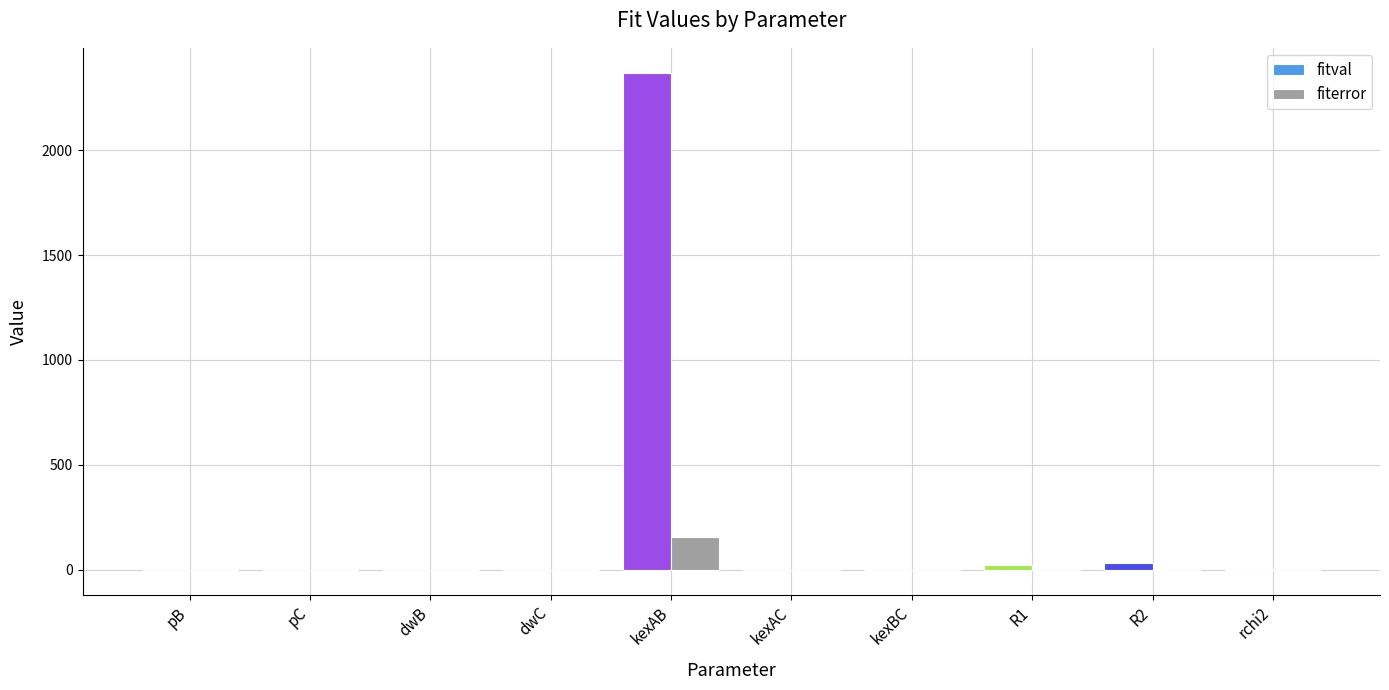

How many categories are shown in the chart?

10